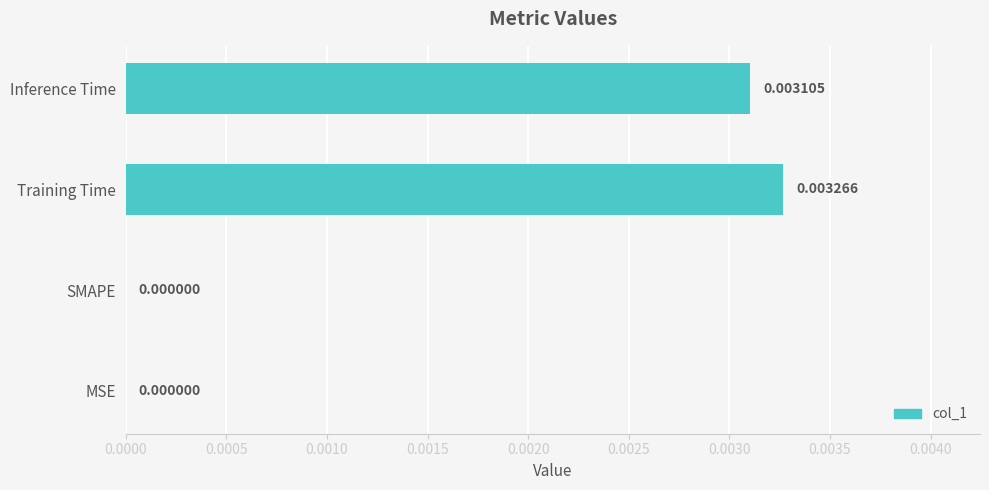

Between Training Time and MSE, which is larger?

Training Time